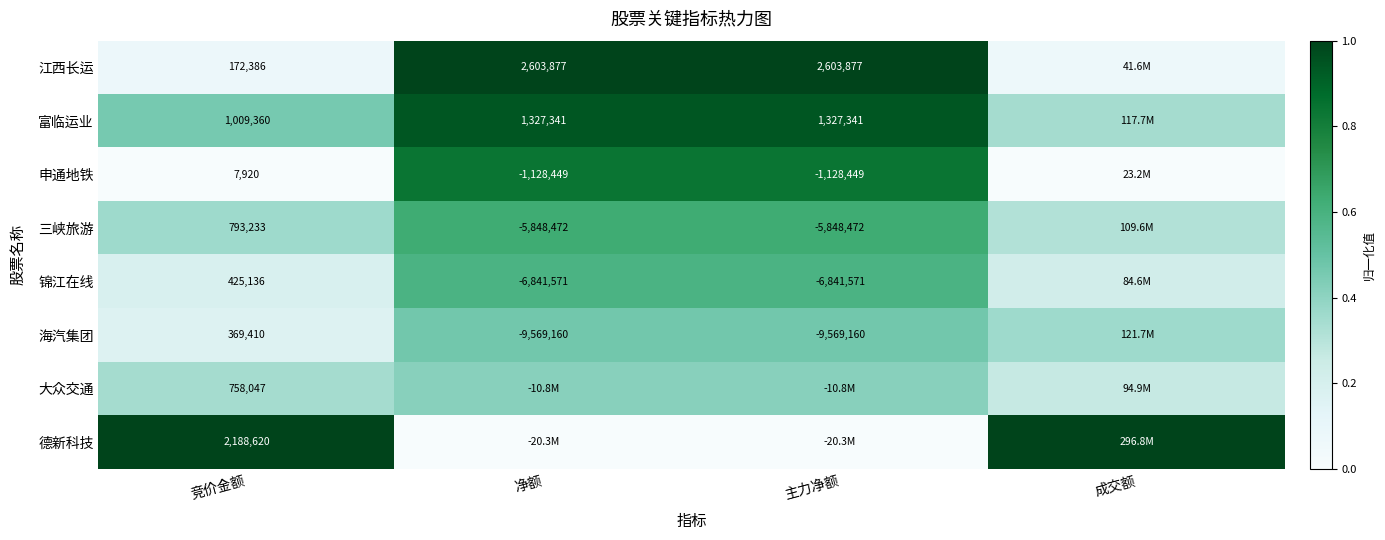

Is the value of 申通地铁 at 净额 greater than the value of 锦江在线 at 主力净额?

Yes